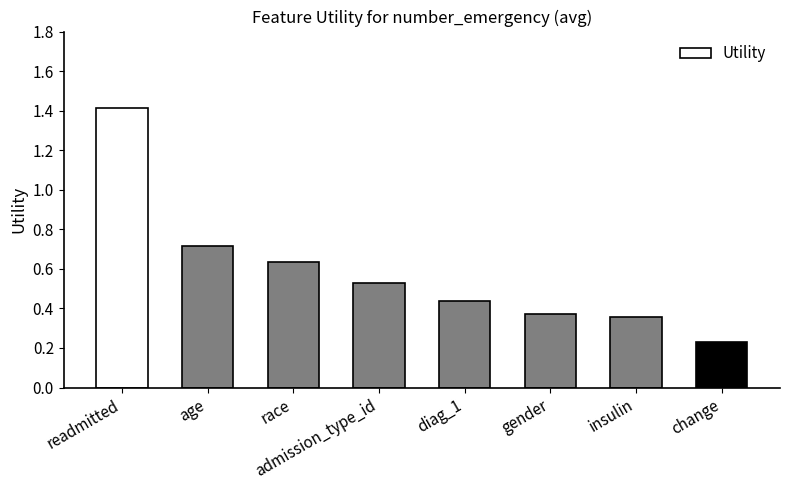

What is the change in value from admission_type_id to diag_1?

-0.1